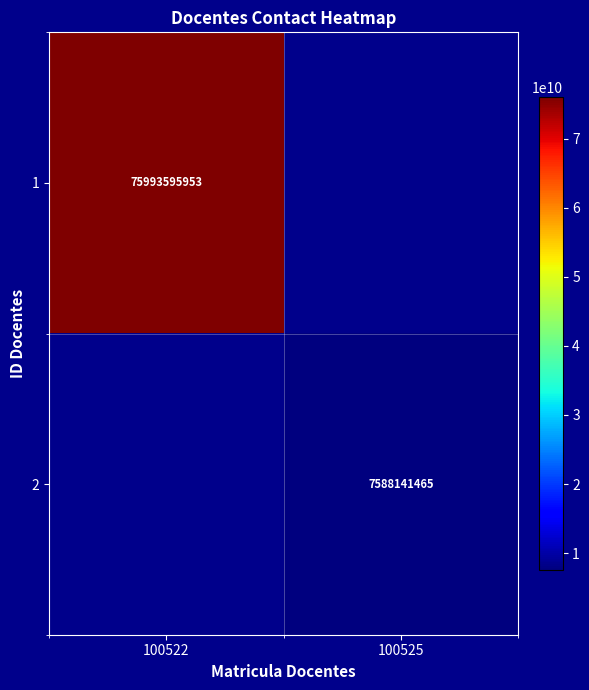

Which label corresponds to the smallest value in the chart?

100525